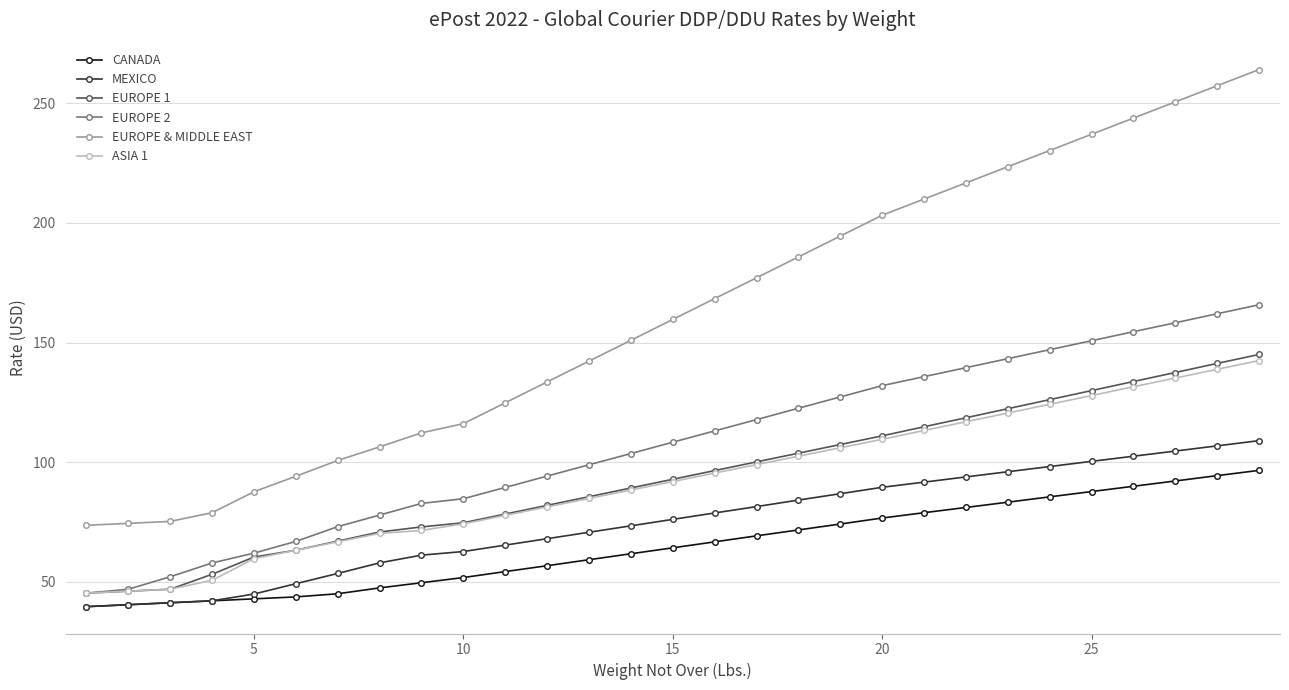

What is the minimum value for EUROPE 1?

45.3